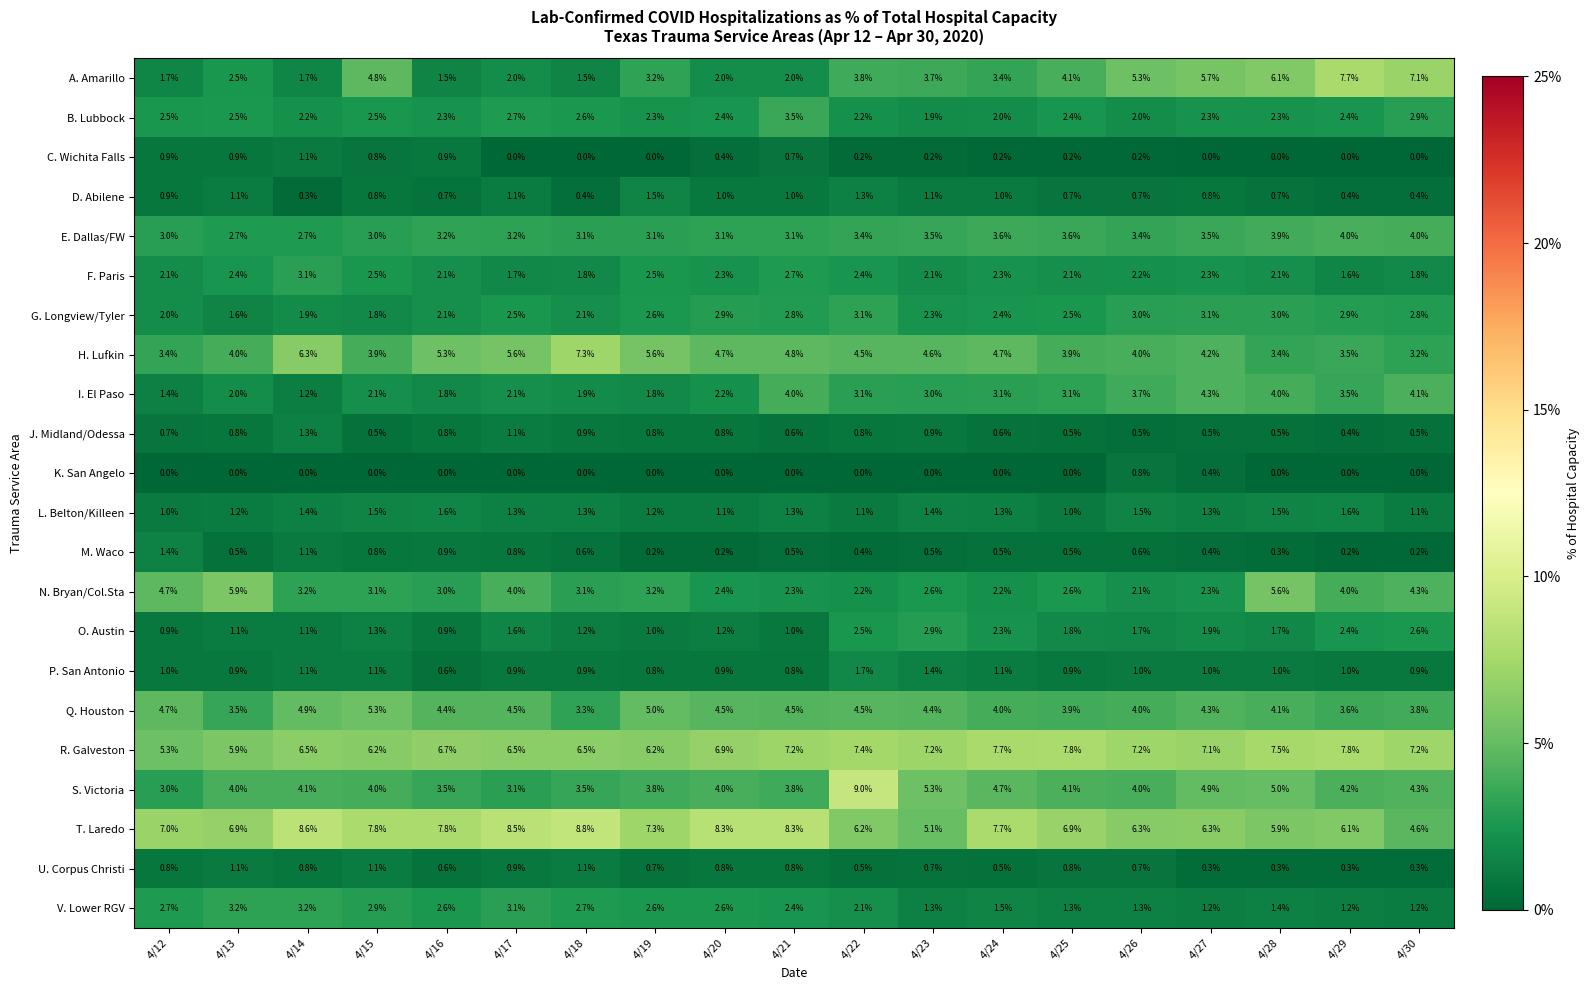

At which category does the chart reach its peak across all series?

4/22